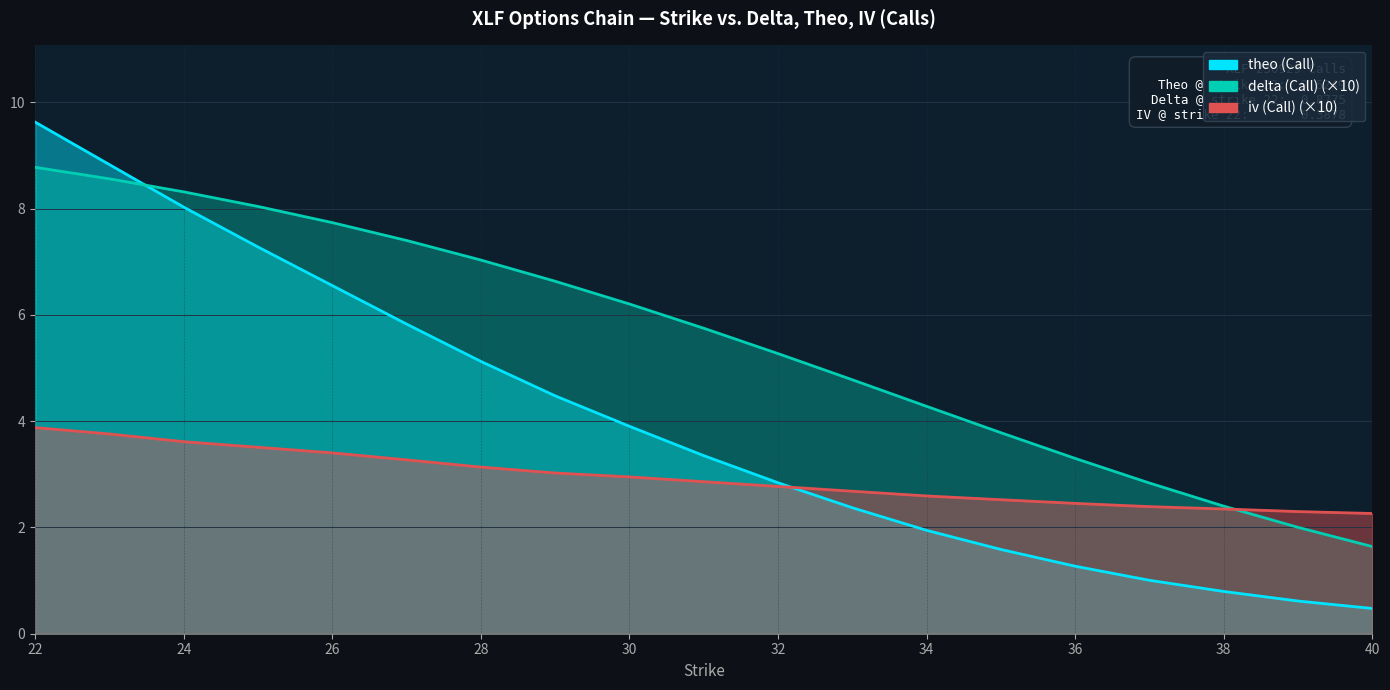

What is the difference between the highest and lowest values at 27?

4.1